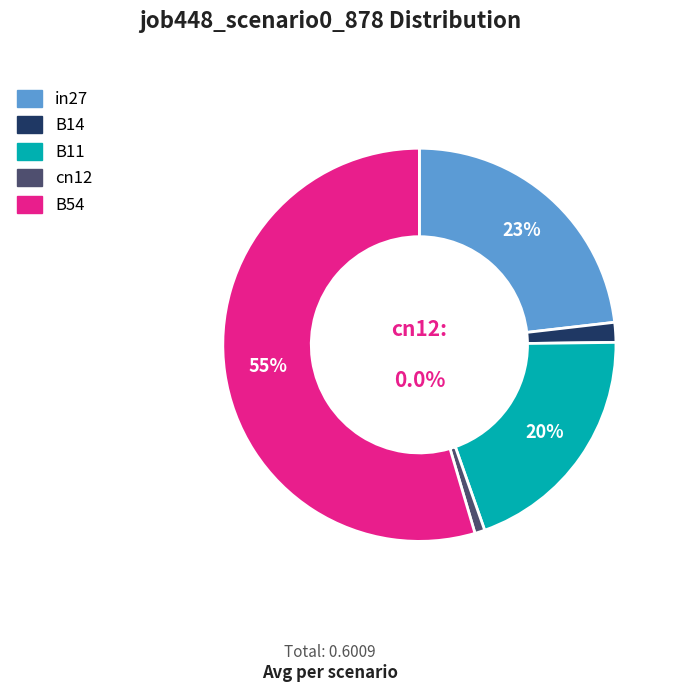

Which has a higher value, B14 or cn12?

B14